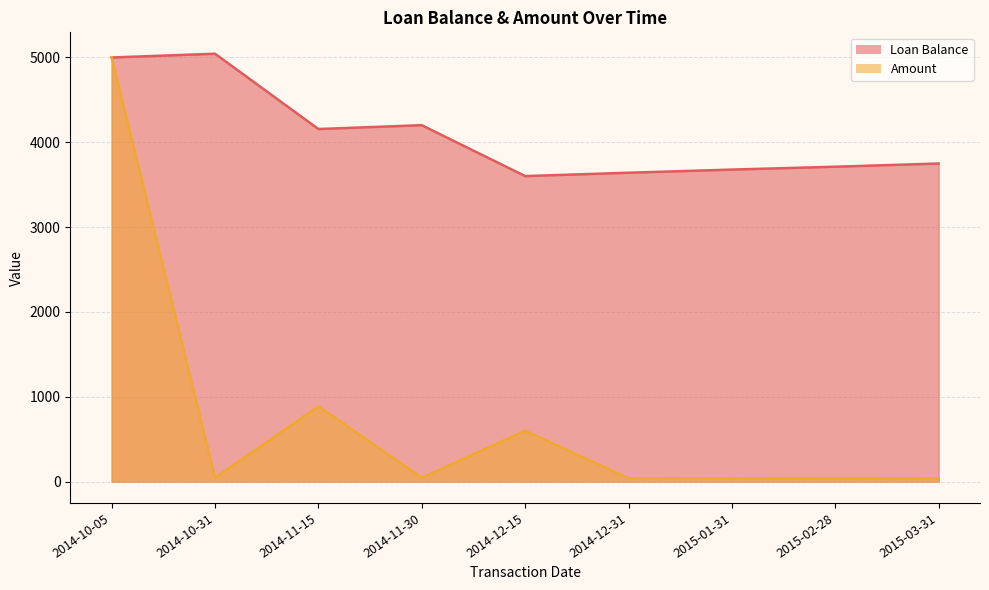

What value does the Loan Balance series have at 2015-02-28?

3712.2